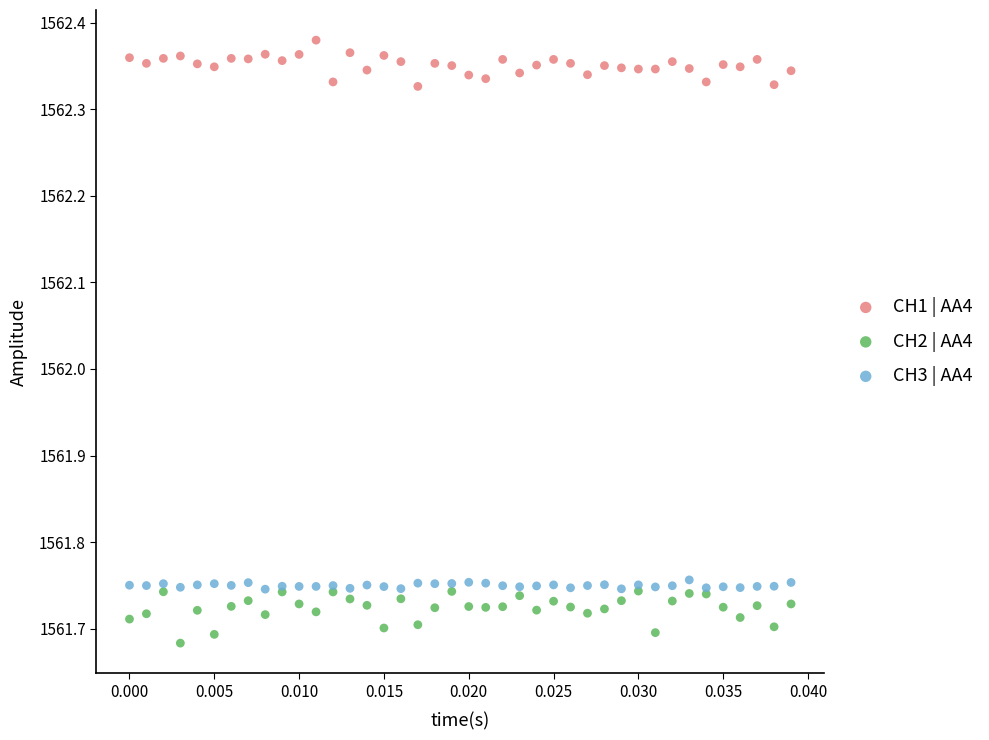

What are all the series names shown in the legend?

CH1 | AA4, CH2 | AA4, CH3 | AA4